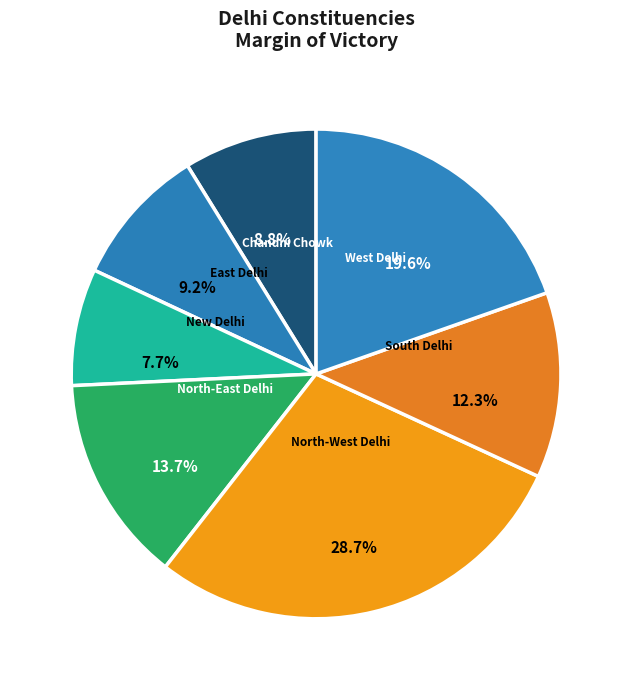

Is there any slice that represents more than half of the pie?

No